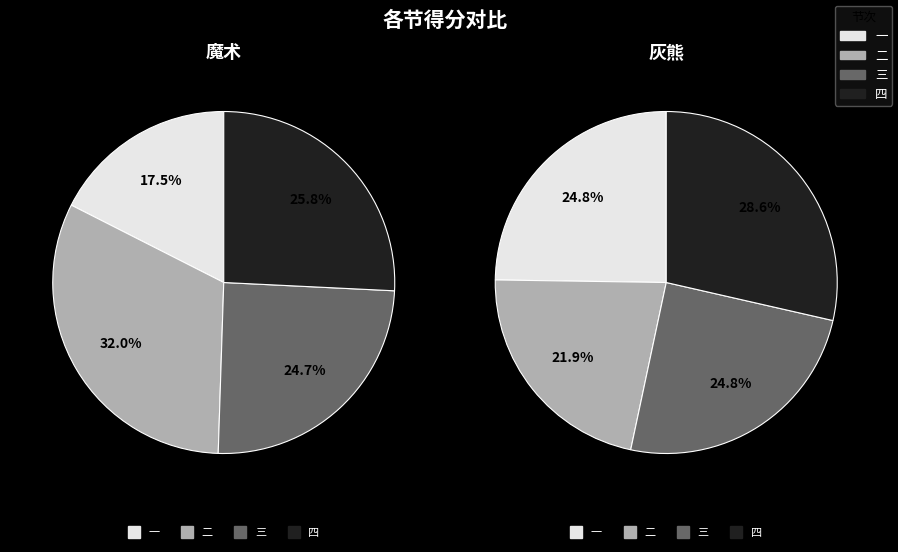

Which category has the smallest portion of the pie?

一